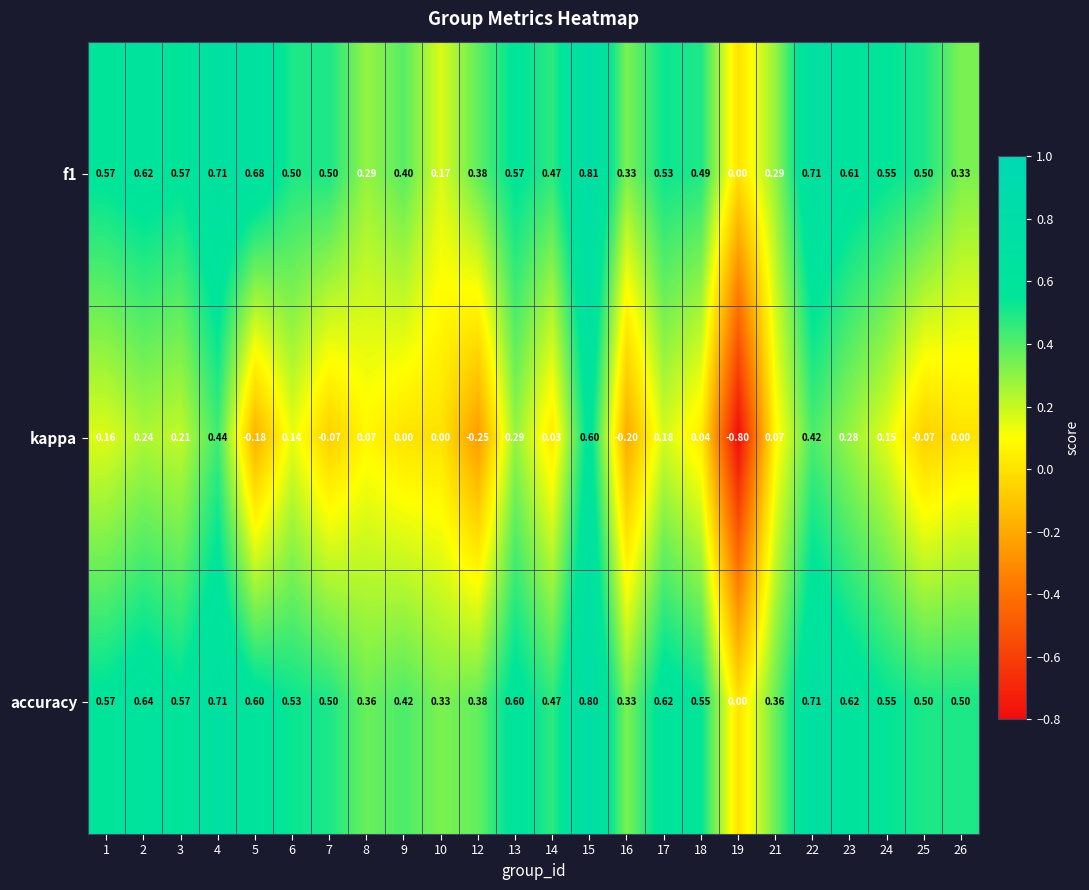

Which series has the widest spread of values?

kappa